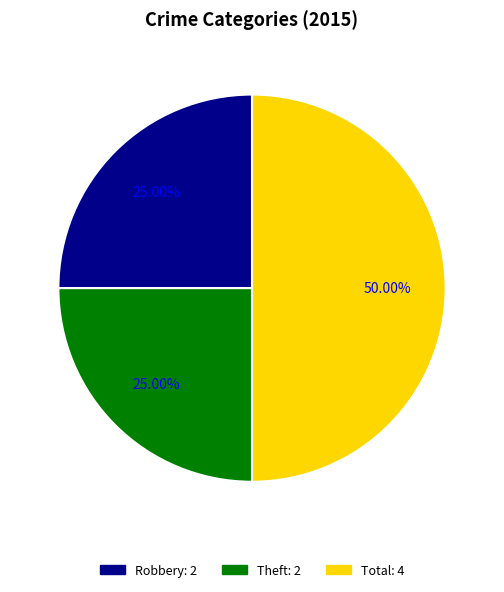

Which category has the biggest portion of the pie?

Total